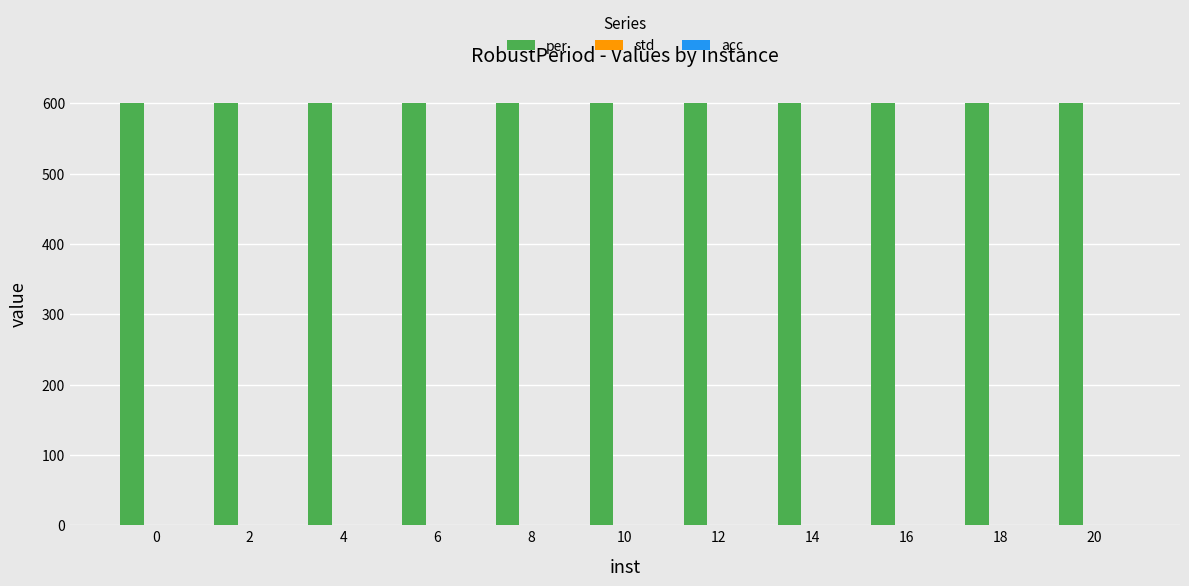

How many data points does each series have?

11